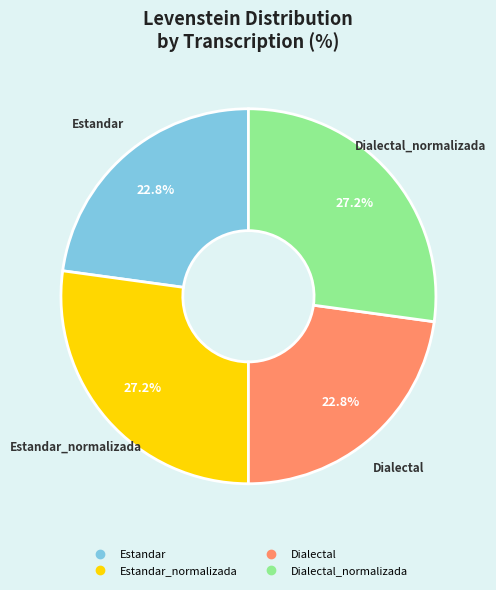

Is there a majority slice in this chart?

No